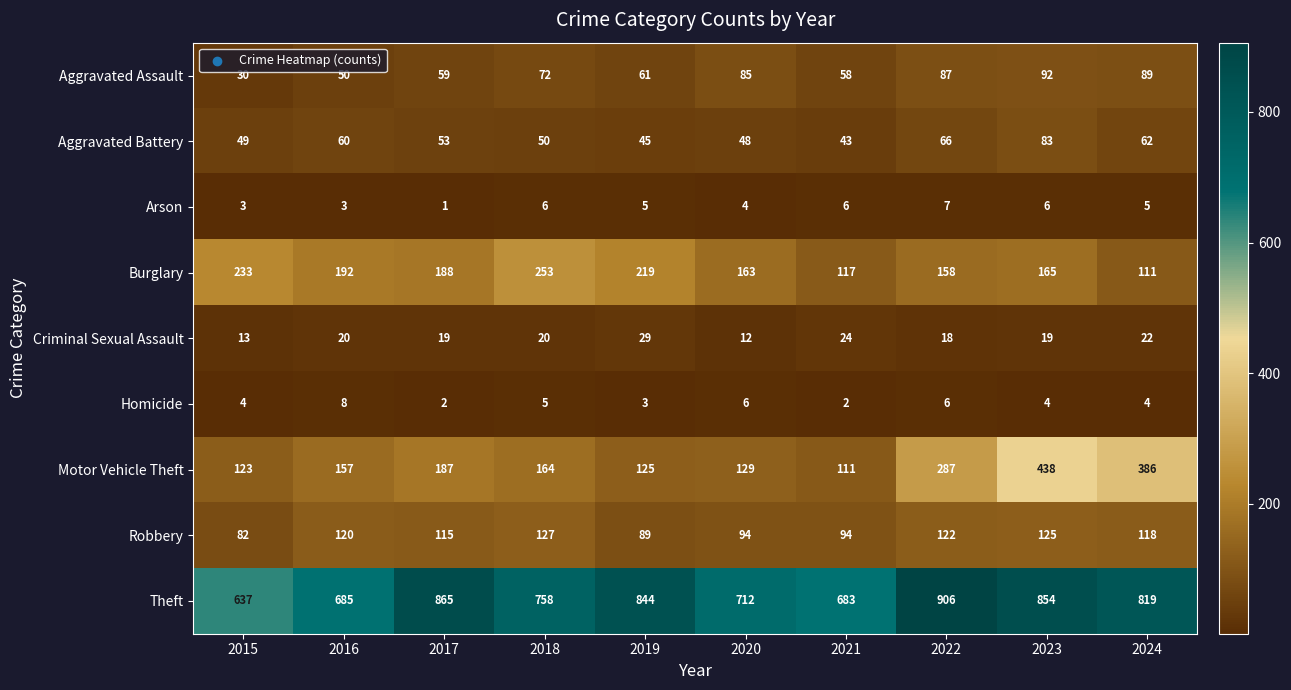

At which label does Aggravated Battery first exceed 53?

2016